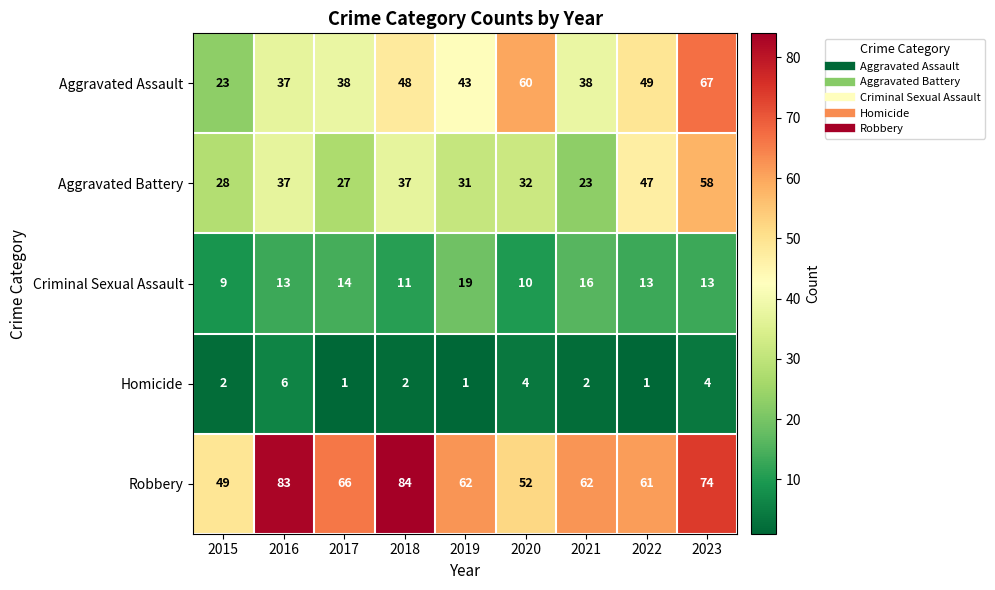

What is the difference between the maximum and second lowest values in the Criminal Sexual Assault series?

9